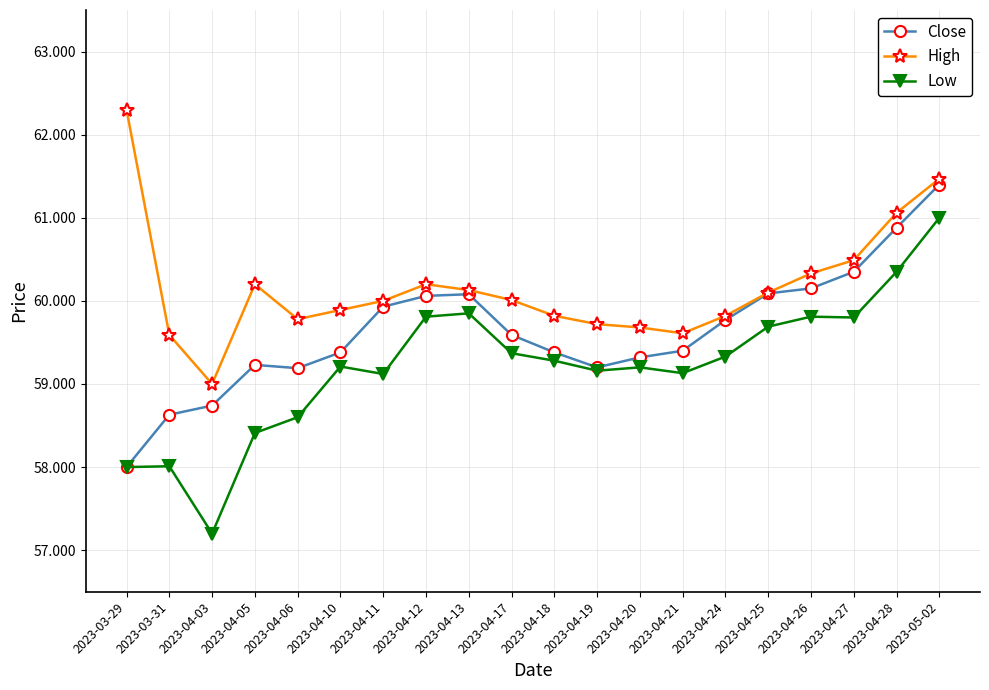

Rank the series by their average value, from highest to lowest.

High, Close, Low